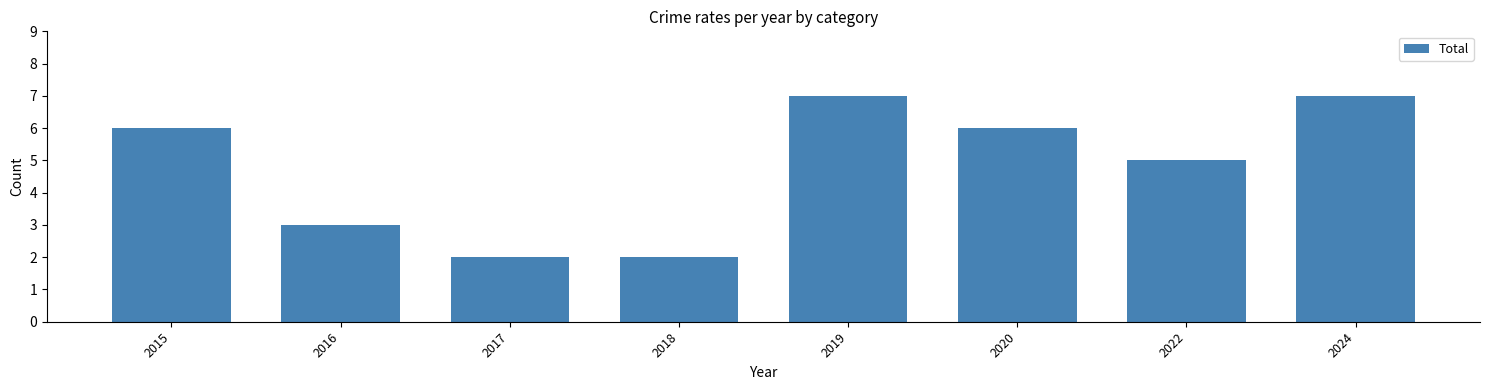

The value at 2024 is 7. True or false?

True